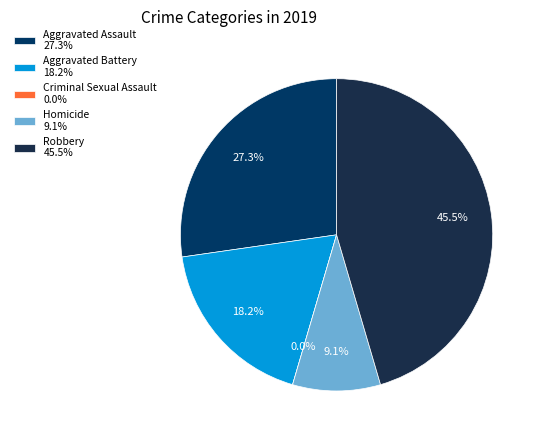

The Homicide slice represents 9% of the pie. True or false?

True